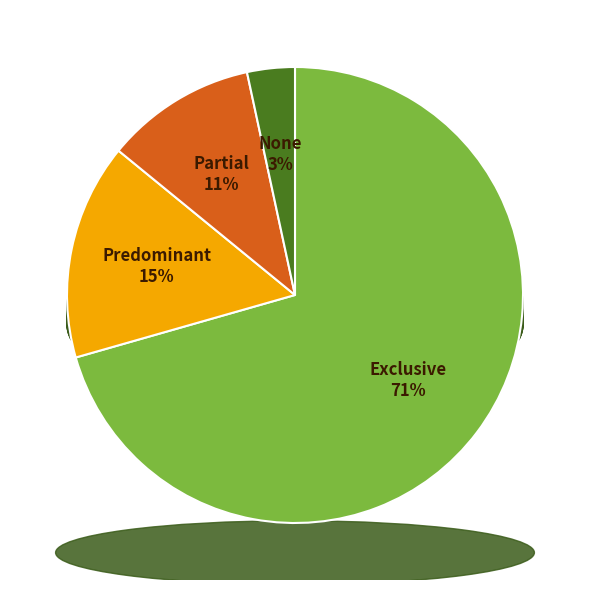

Which slice is the largest?

Exclusive